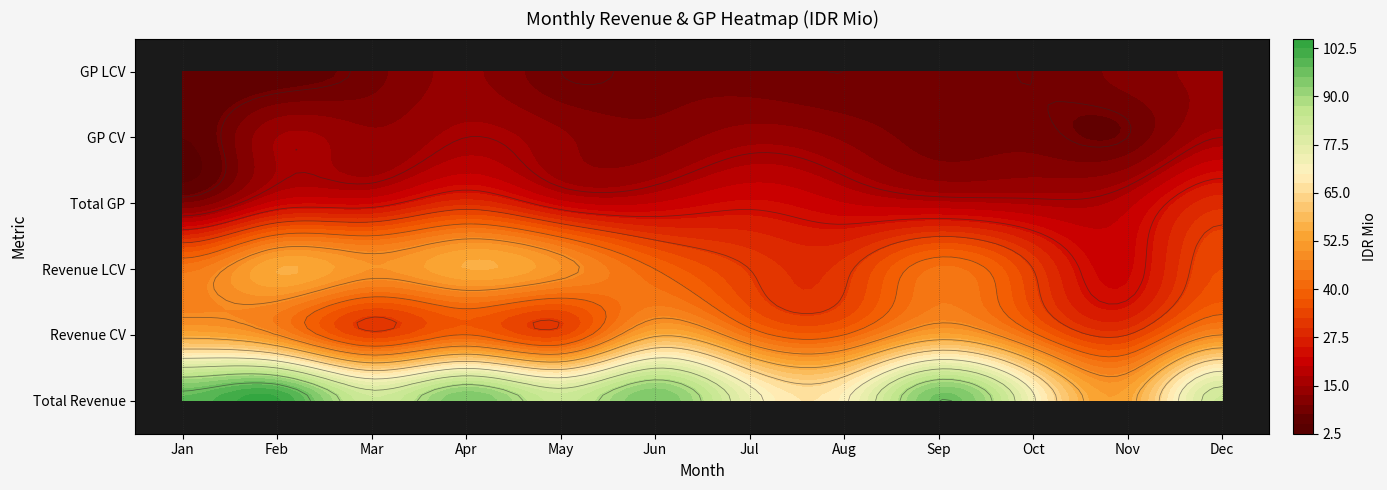

What value does the Total Revenue series have at Jan?

98